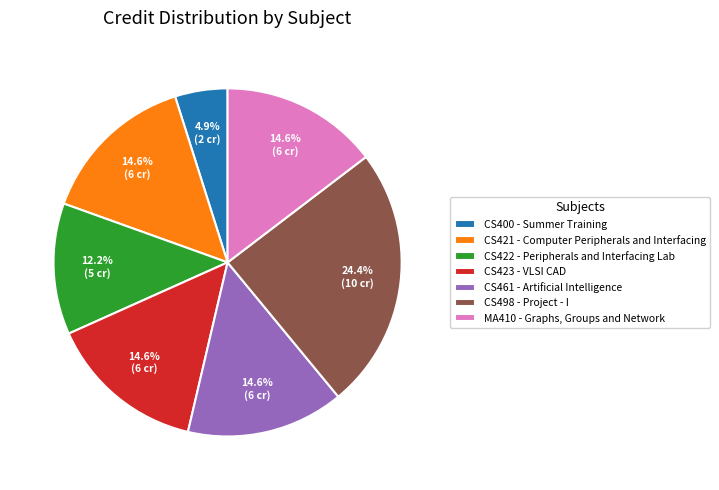

To the nearest percent, what is the combined percentage of CS421 and CS498?

39%